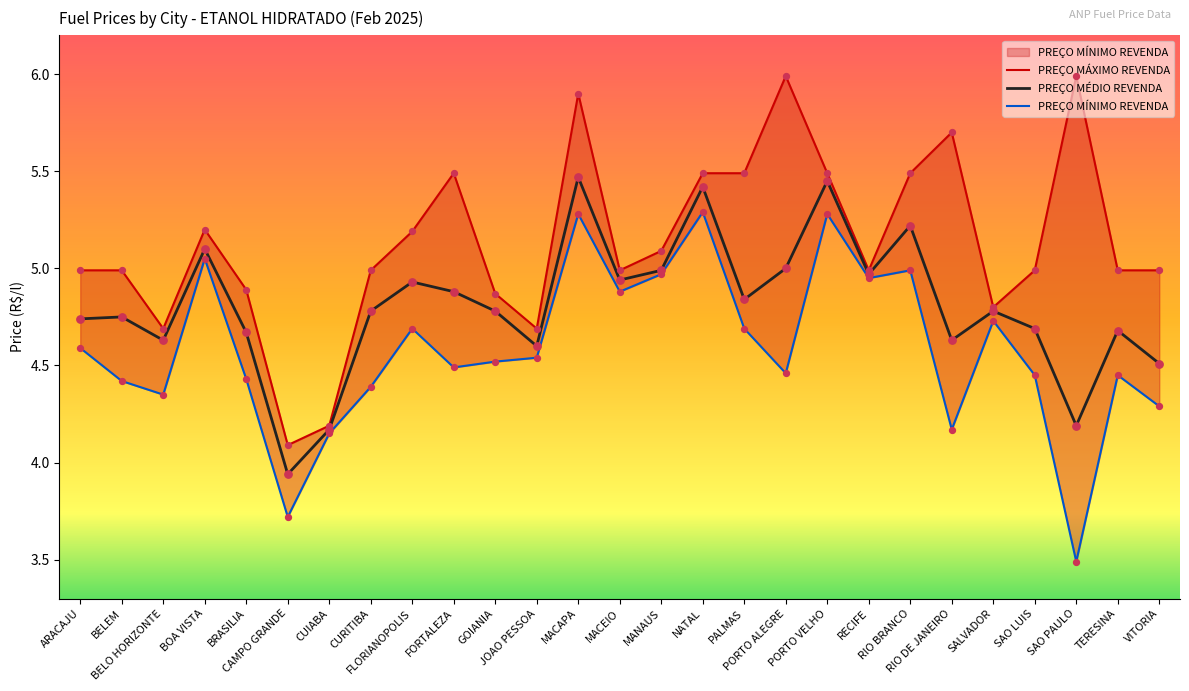

At how many categories does at least one series exceed 4?

27